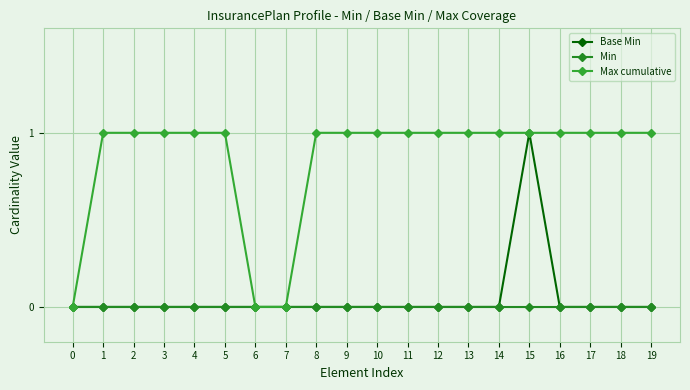

Reading left to right, list all the values displayed in this chart.

Base Min: 0	0	0	0	0	0	0	0	0	0	0	0	0	0	0	1	0	0	0	0
Min: 0	0	0	0	0	0	0	0	0	0	0	0	0	0	0	0	0	0	0	0
Max cumulative: 0	1	1	1	1	1	0	0	1	1	1	1	1	1	1	1	1	1	1	1